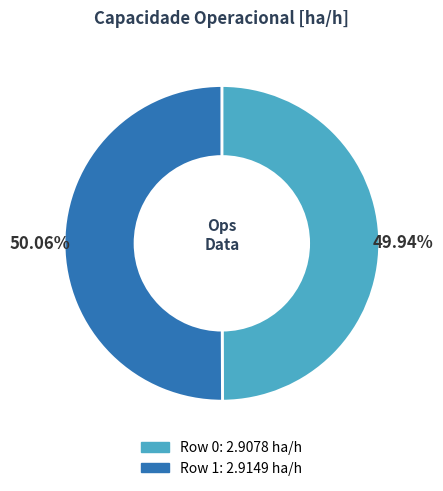

To the nearest percent, what percentage of the pie is Row 1?

50%